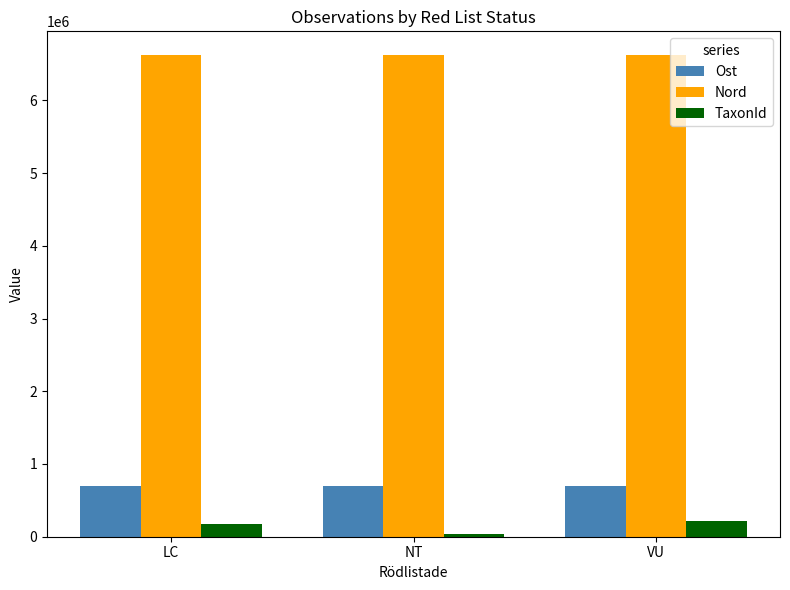

How many series are shown in this chart?

3